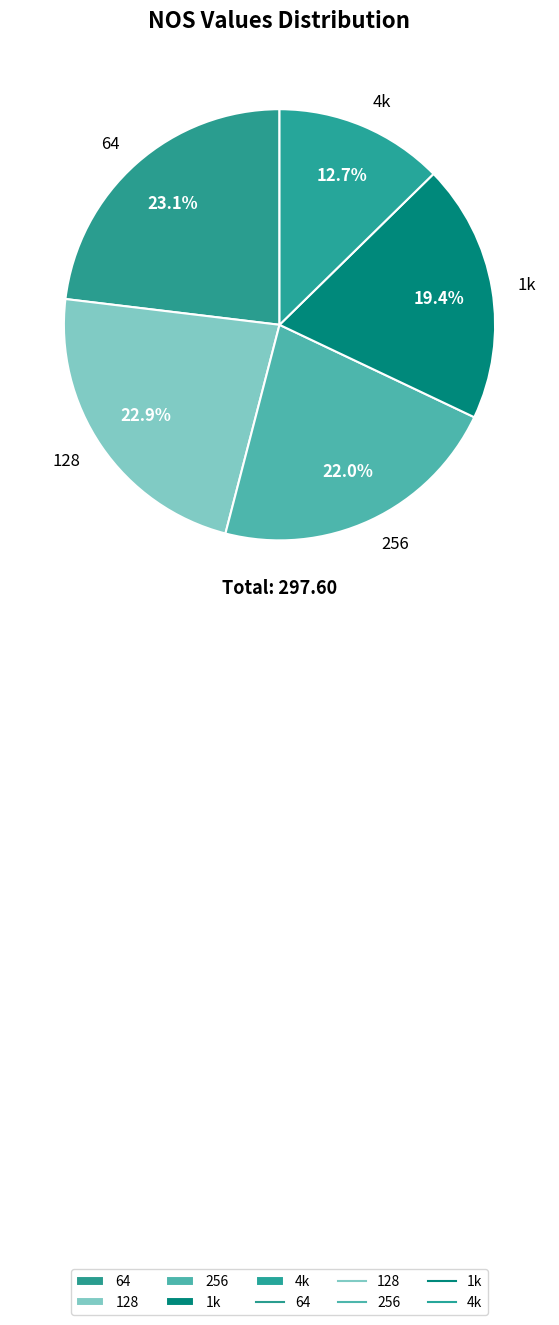

To the nearest percent, what is the difference between the 128 and 1k slice percentages?

3%